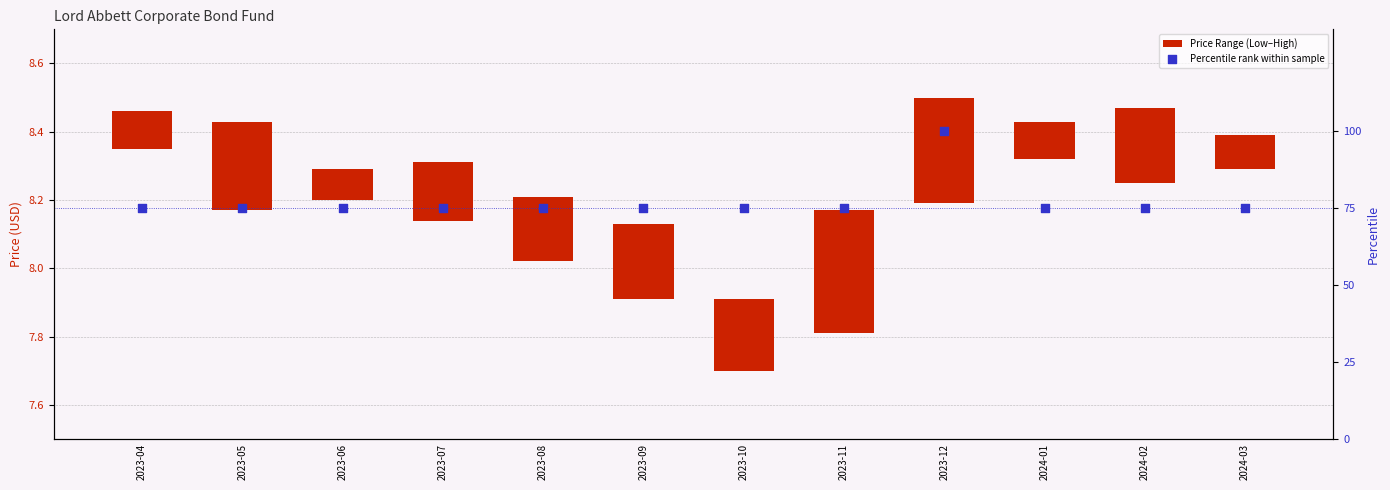

Which series contains the highest Y value?

Percentile rank within sample